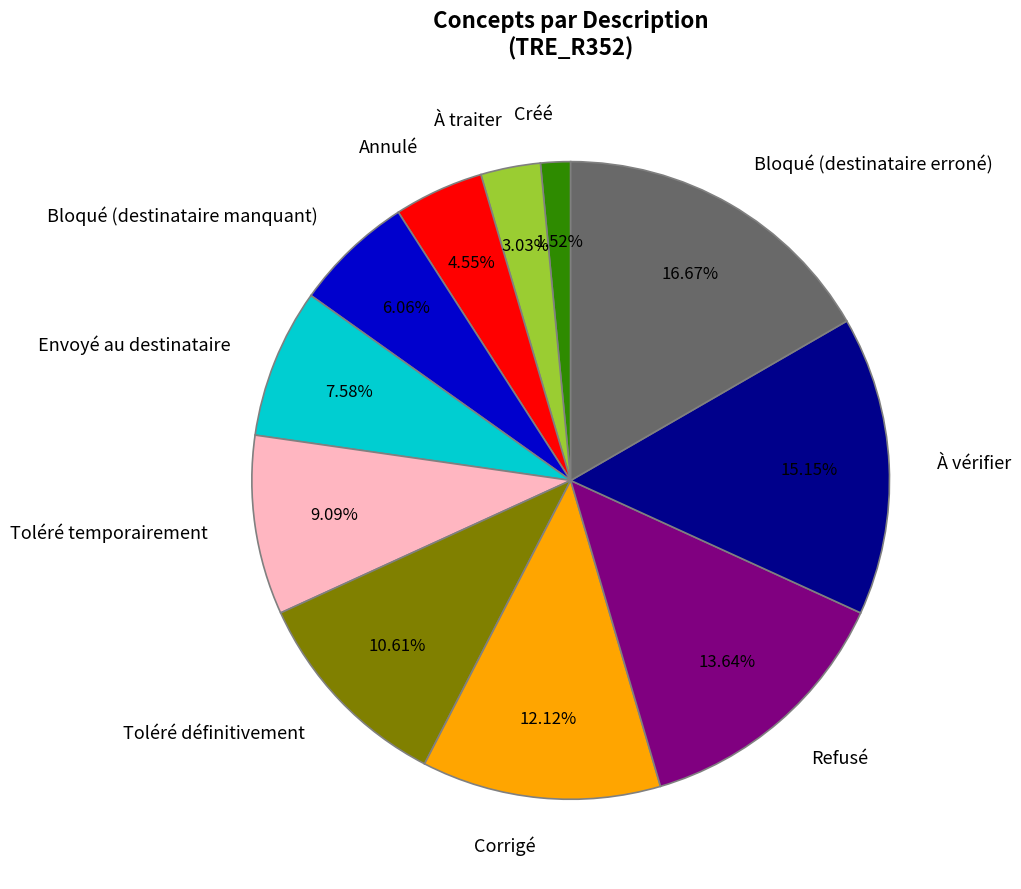

To the nearest percent, what is the average slice percentage?

9%